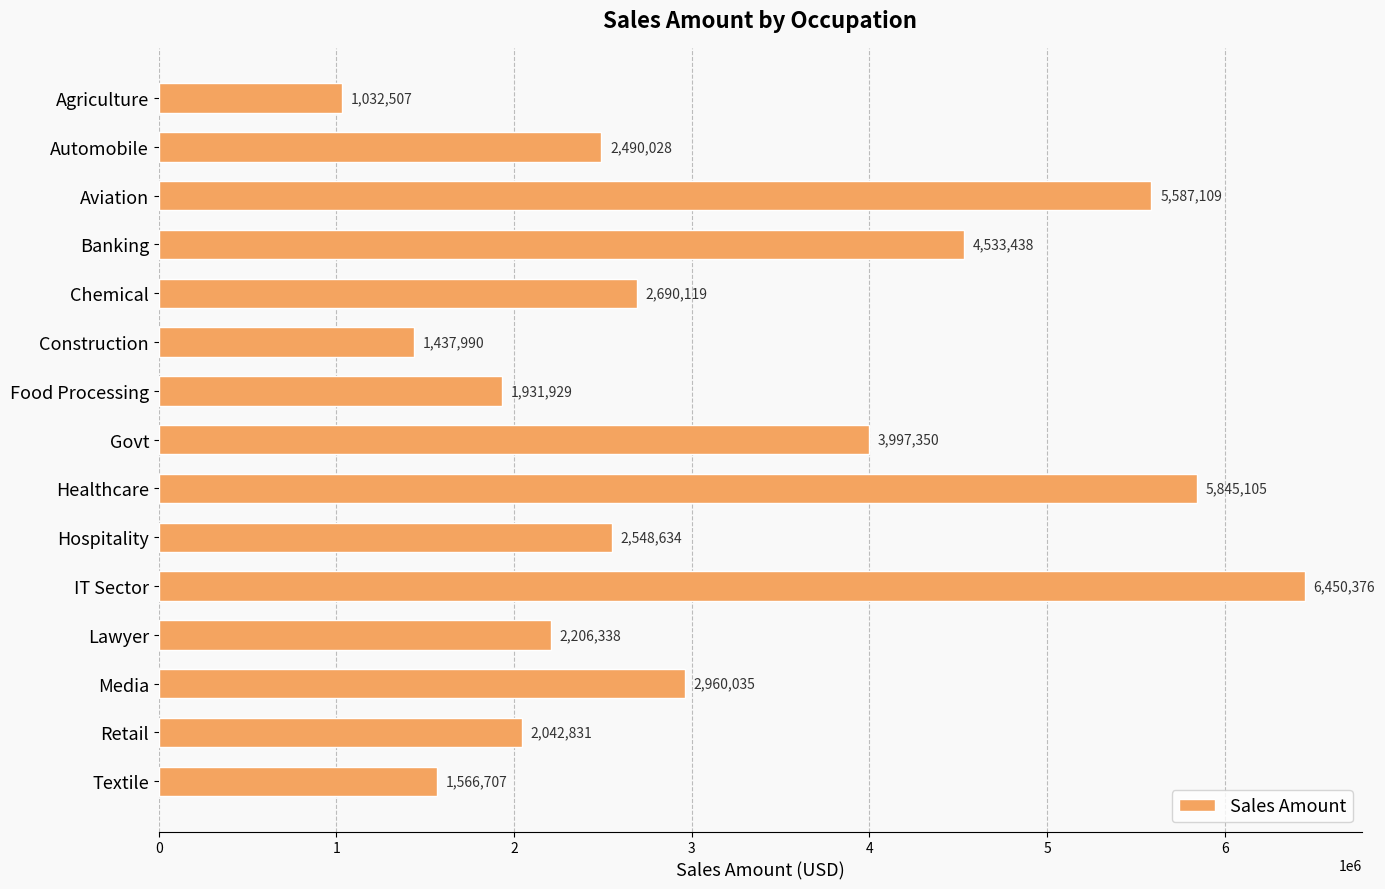

What is the smallest value displayed?

1032507.0